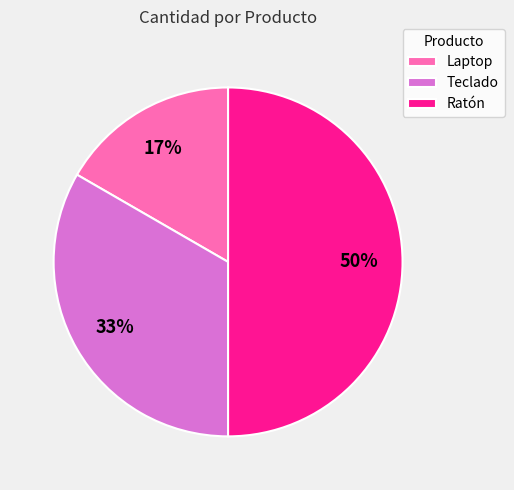

What percentage is the Teclado slice, to the nearest percent?

33%